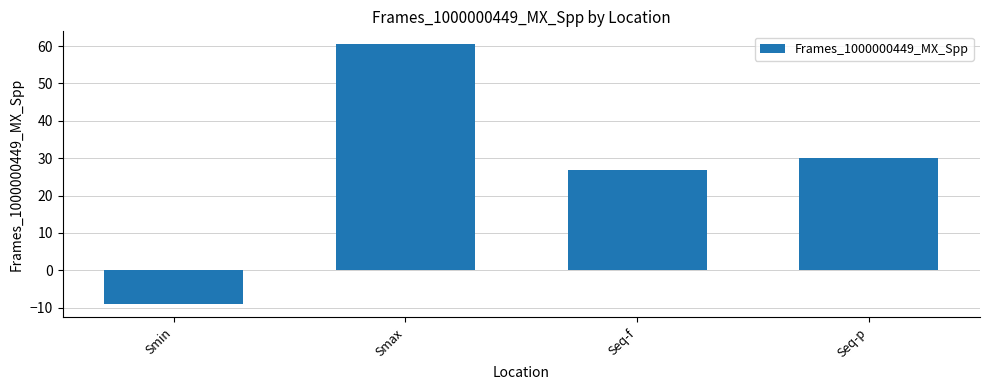

What position from the right is Seq-p?

1